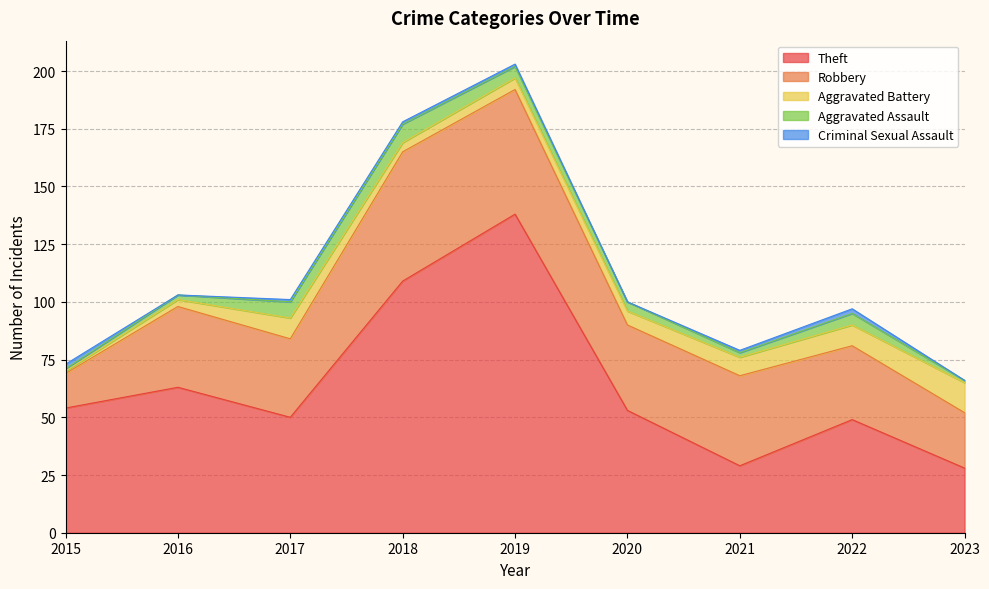

What is the value of the Criminal Sexual Assault point at the 7th from the left?

1